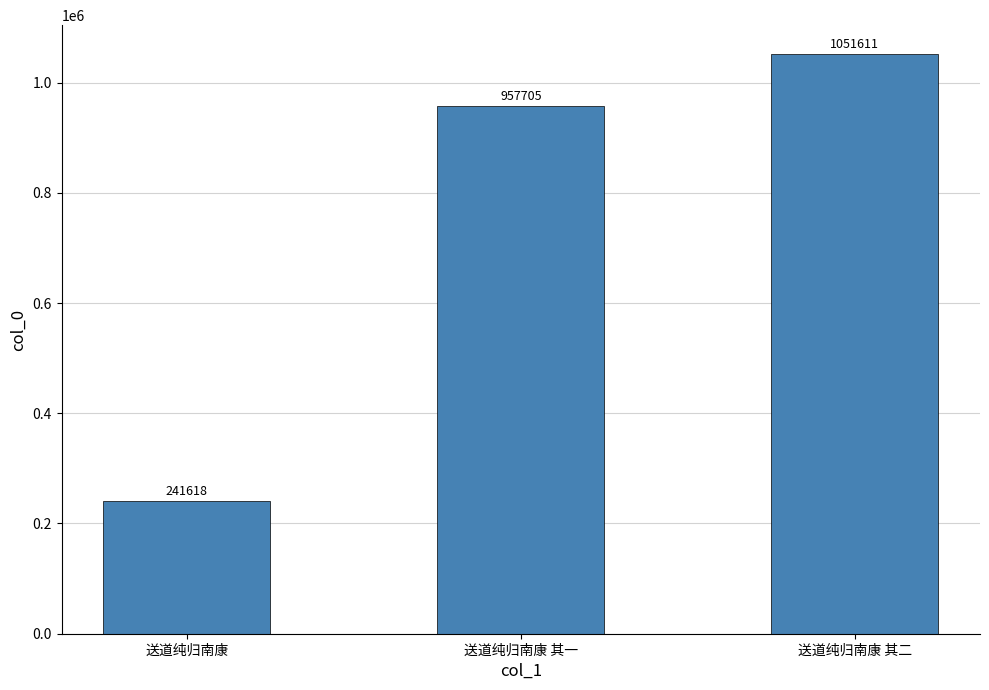

What is the label of the 2nd bar from the right?

送道纯归南康 其一